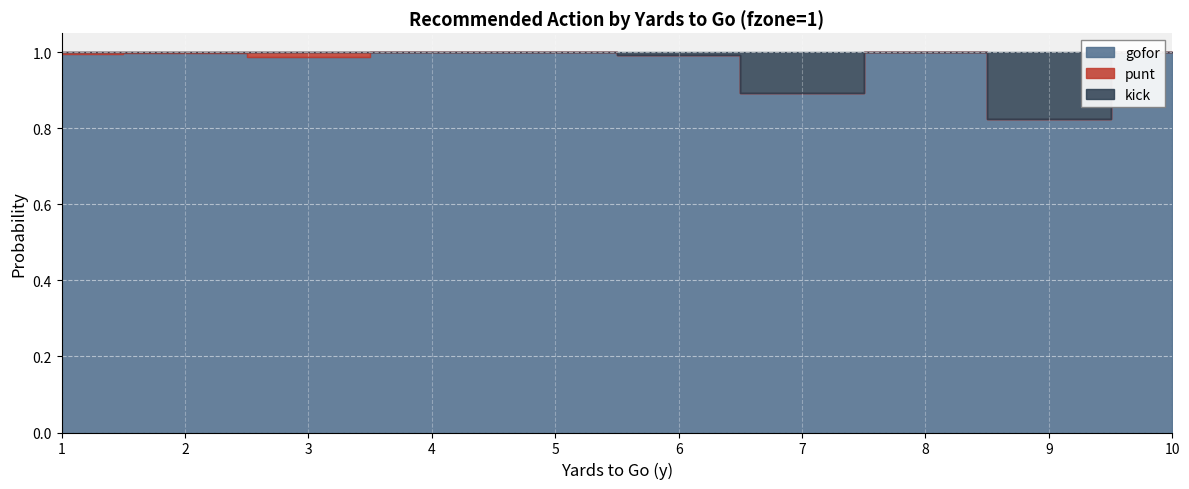

At which label does kick reach its minimum?

1